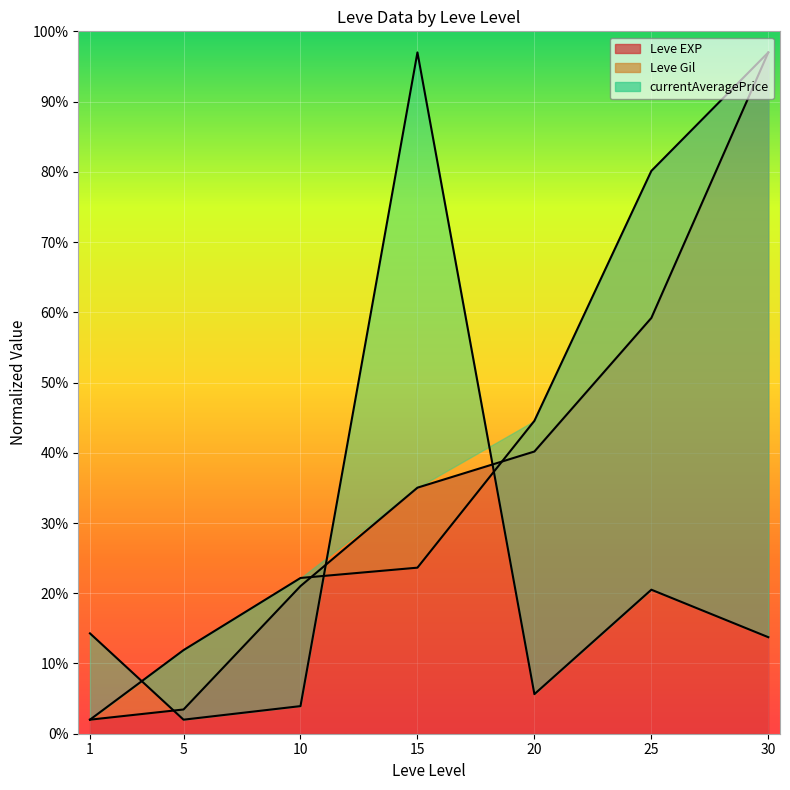

What is the difference between the highest and lowest values at 10?

18.2